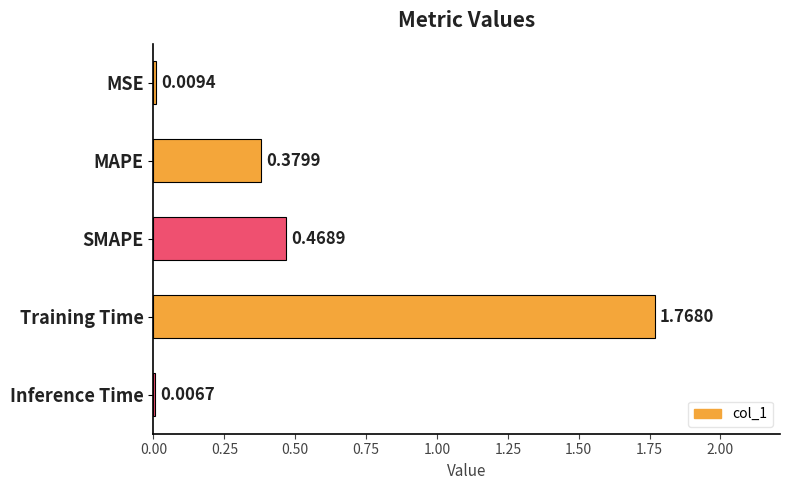

What is the change in value from MAPE to Inference Time?

-0.4